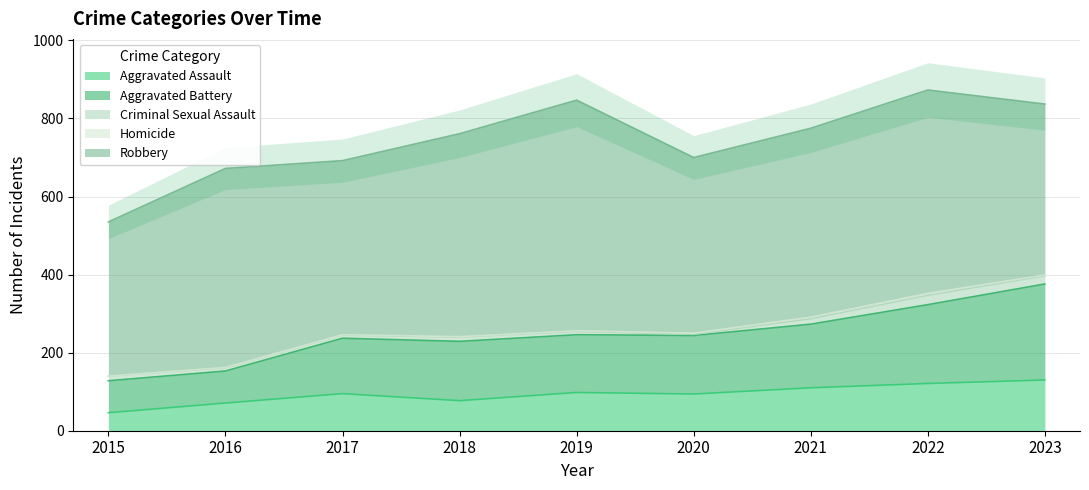

What is the difference between the maximum and minimum values in the Homicide series?

5